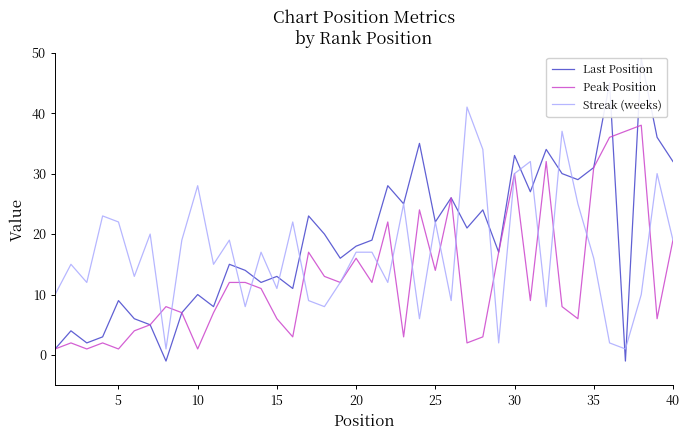

List the series in order of their peak value, highest first.

Last Position, Streak (weeks), Peak Position